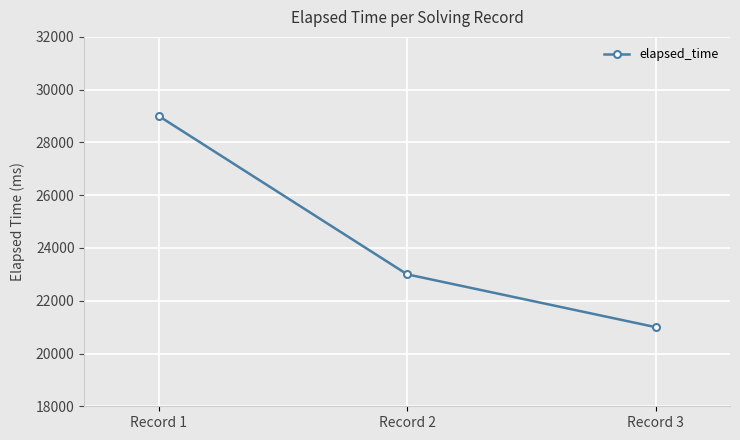

What is the difference between the maximum and minimum values?

8000